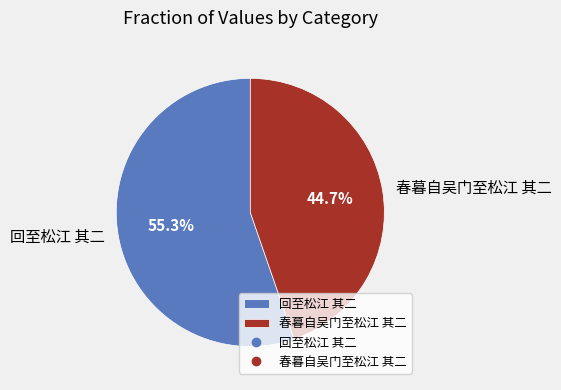

What portion of the pie excludes 春暮自吴门至松江 其二?

55.3%